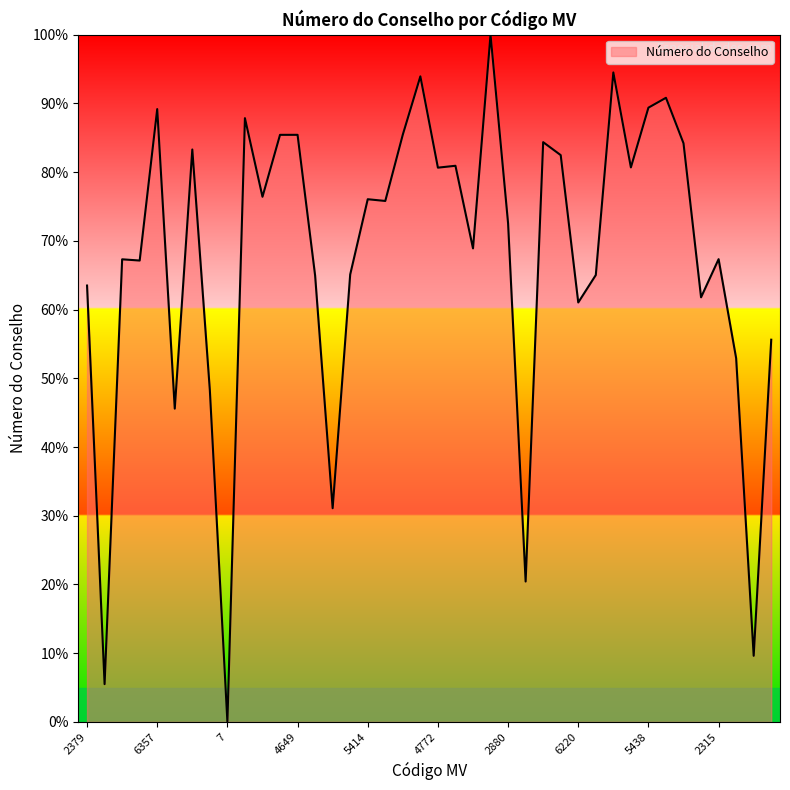

What is the difference between the maximum and second lowest values?

94.5